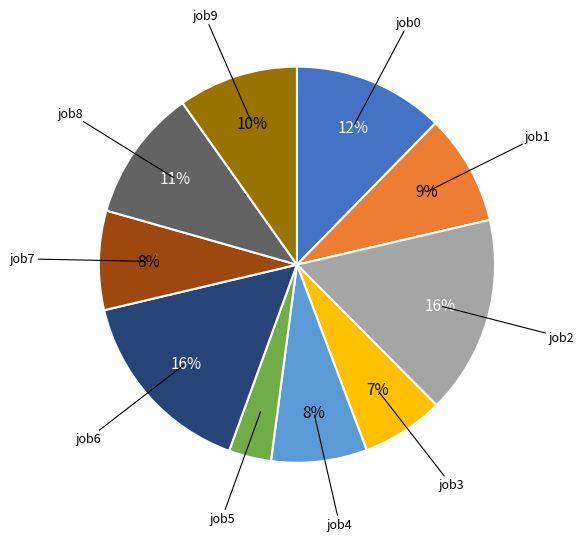

Is there a majority slice in this chart?

No